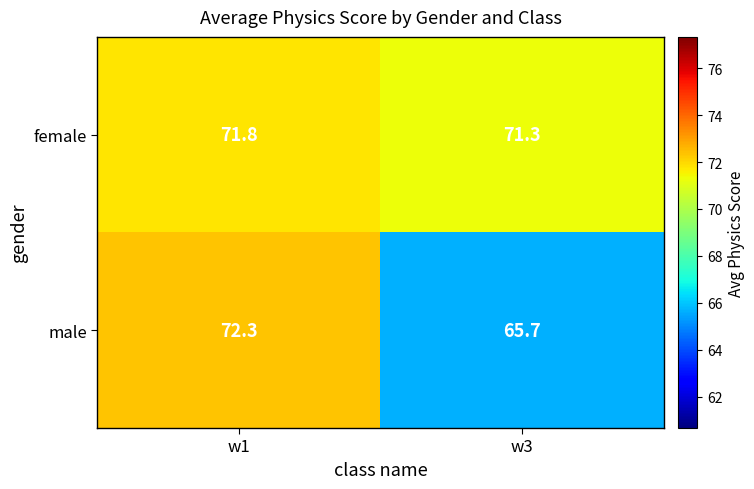

What is the greatest value displayed?

72.3